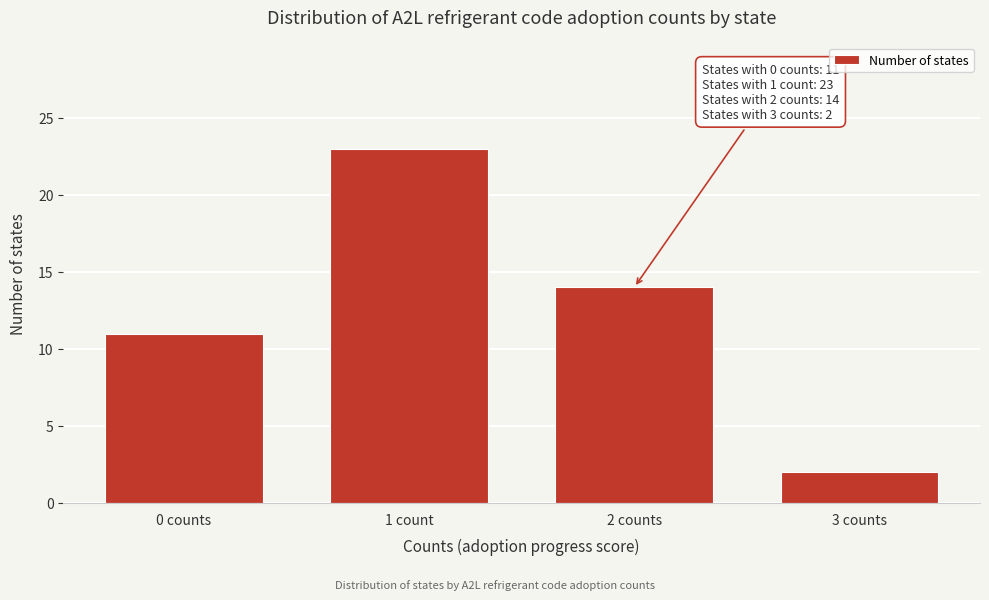

Reading left to right, what are all the values shown in this chart?

0 counts=11	1 count=23	2 counts=14	3 counts=2